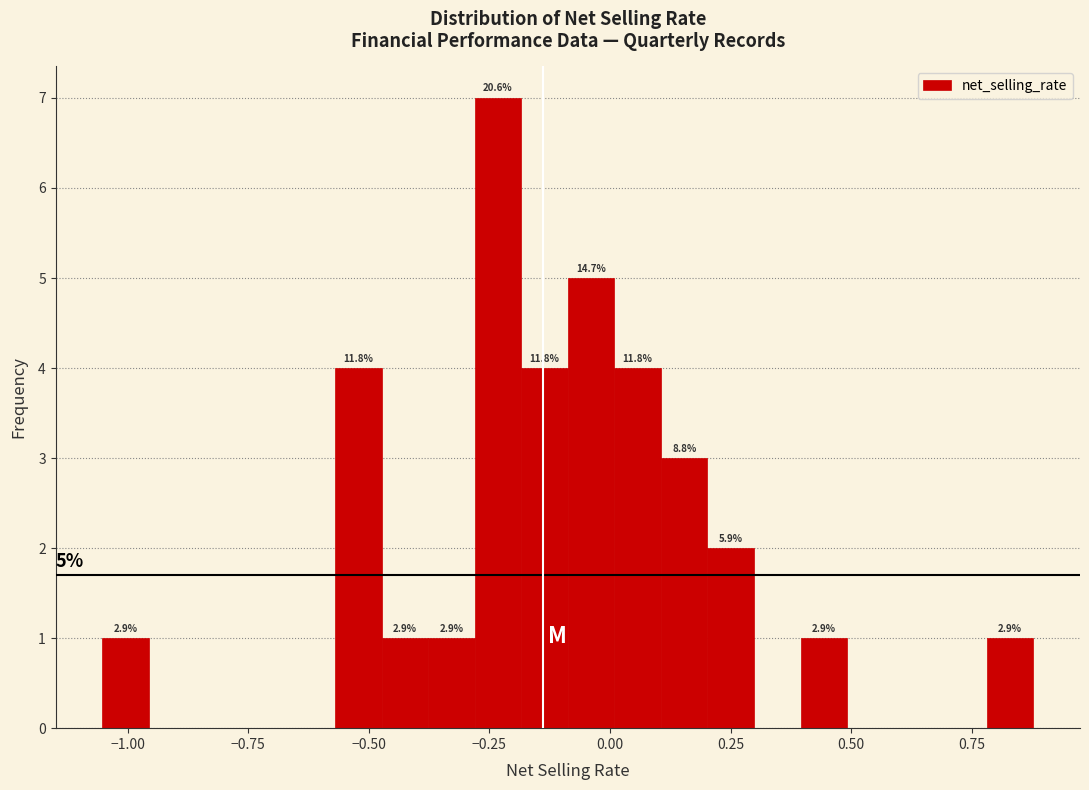

Around what value on the x-axis is the tallest bar? Give the approximate position of its centre, as read against the axis.

-0.25